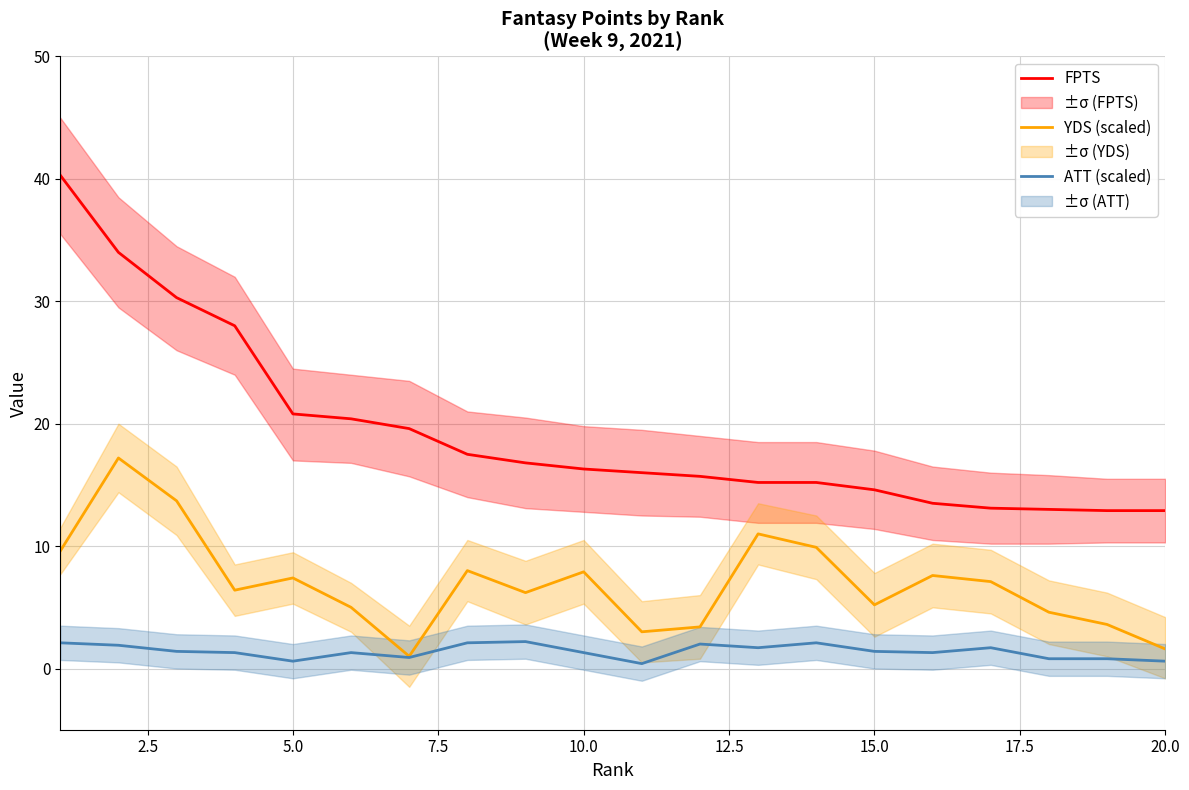

True or false: FPTS and ATT (scaled) cross at least once.

False